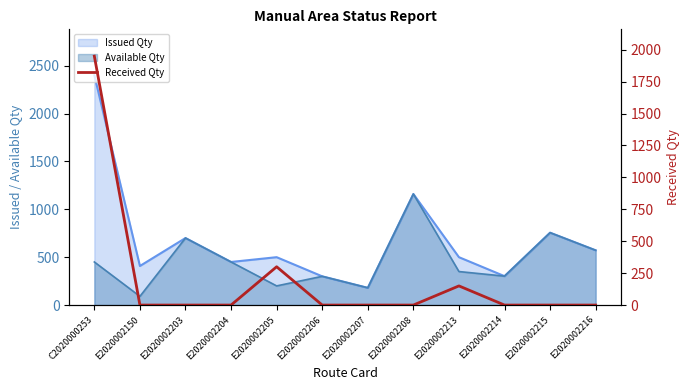

The value at E2020002213 is 76. True or false?

False